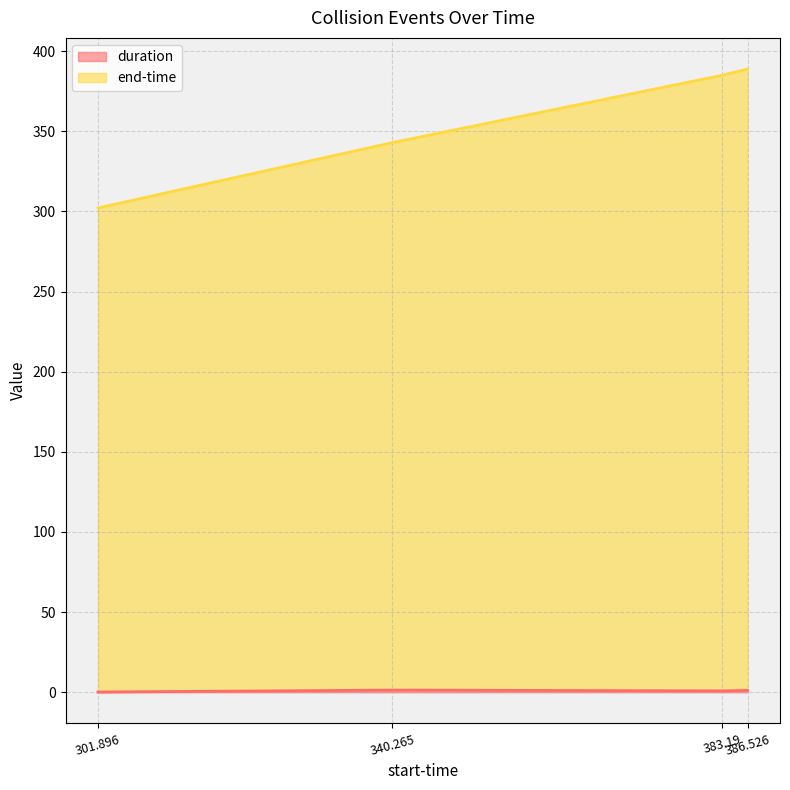

What is the average value of the duration series?

0.9